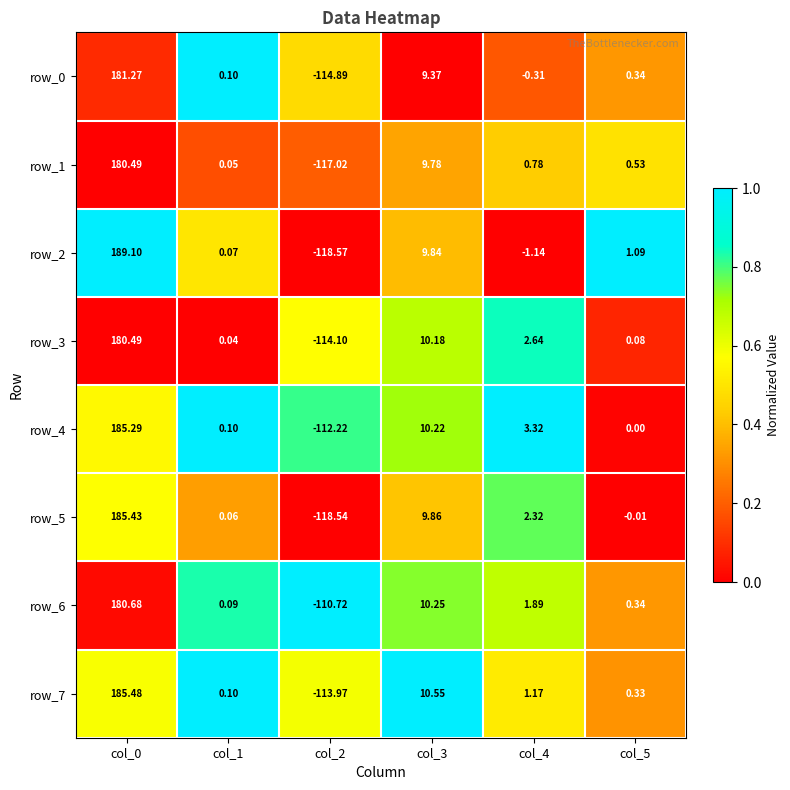

How many negative values does the row_1 series have?

1